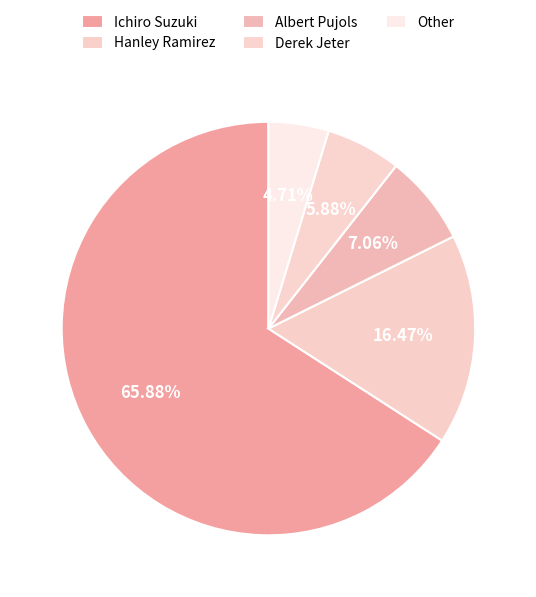

What is the ratio of the value at Other to the value at Derek Jeter?

0.8